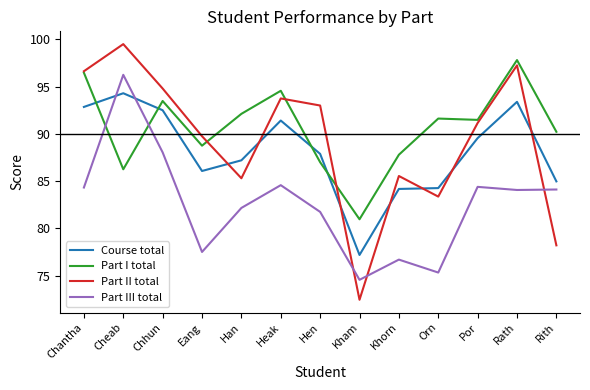

At how many categories does at least one series exceed 77?

13